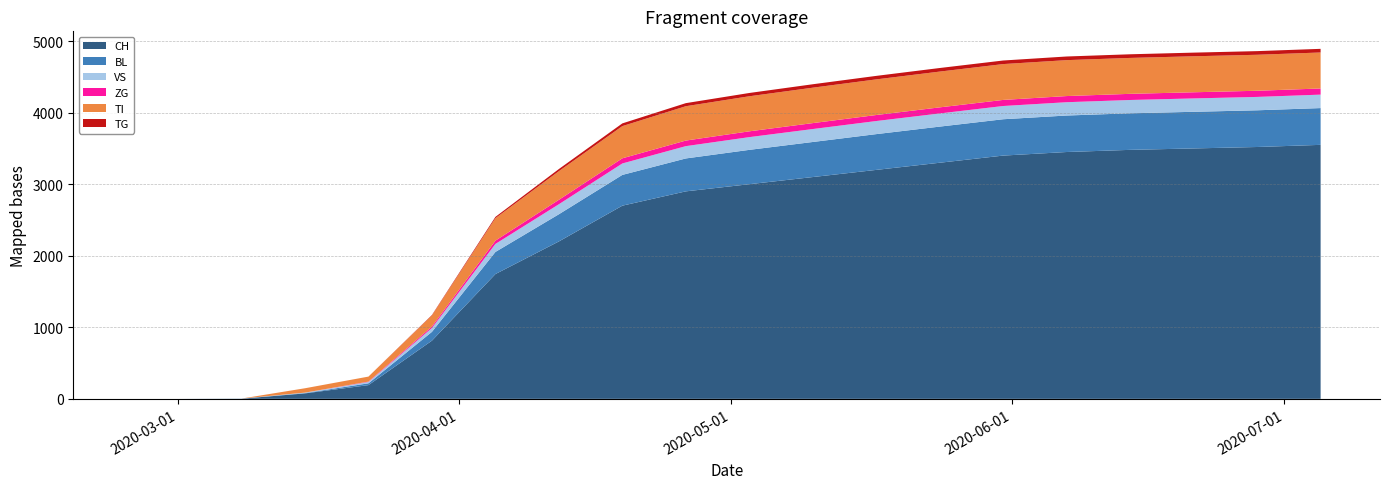

Reading left to right, transcribe all the data shown in this chart.

CH: 0	0	2	76	192	813	1744	2200	2700	2900	3000	3100	3200	3300	3400	3450	3480	3500	3520	3550
BL: 0	0	0	5	25	123	309	380	430	460	480	490	500	505	508	510	511	512	513	514
VS: 0	0	2	6	19	54	112	140	160	172	178	181	183	184	185	186	186	187	187	188
ZG: 0	0	0	0	5	21	46	62	72	78	81	83	84	85	85	86	86	86	86	86
TI: 0	0	0	61	70	155	314	400	450	480	490	495	498	500	501	502	502	503	503	503
TG: 0	0	0	0	0	6	18	30	38	43	46	48	49	50	50	51	51	51	51	51